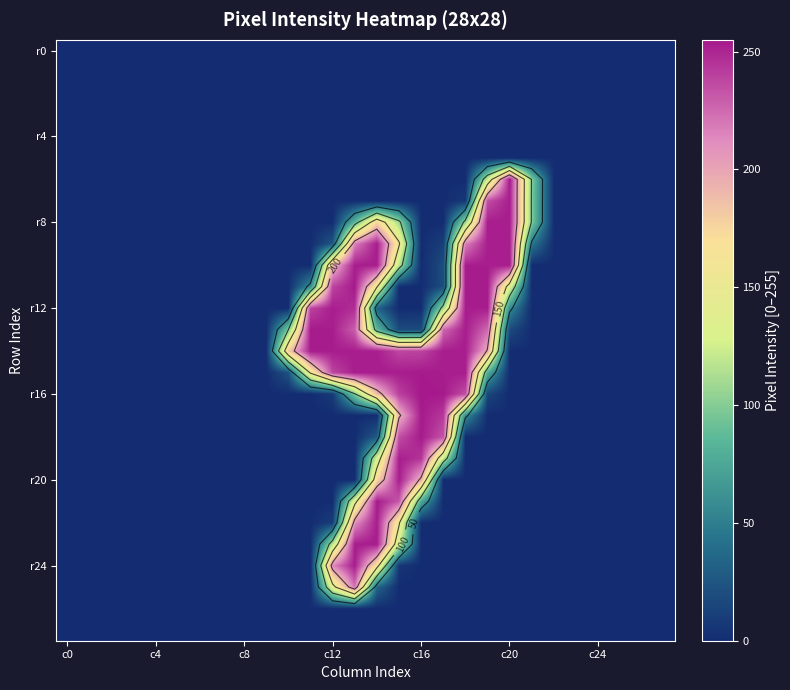

What is the total value across all series at 11?

961